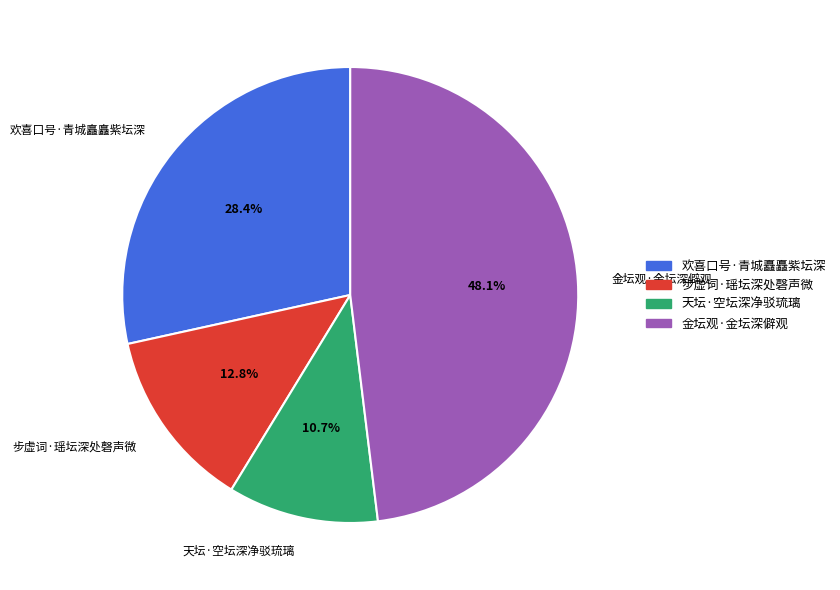

To the nearest percent, what is the difference between the 金坛观·金坛深僻观 and 欢喜口号·青城矗矗紫坛深 slice percentages?

20%